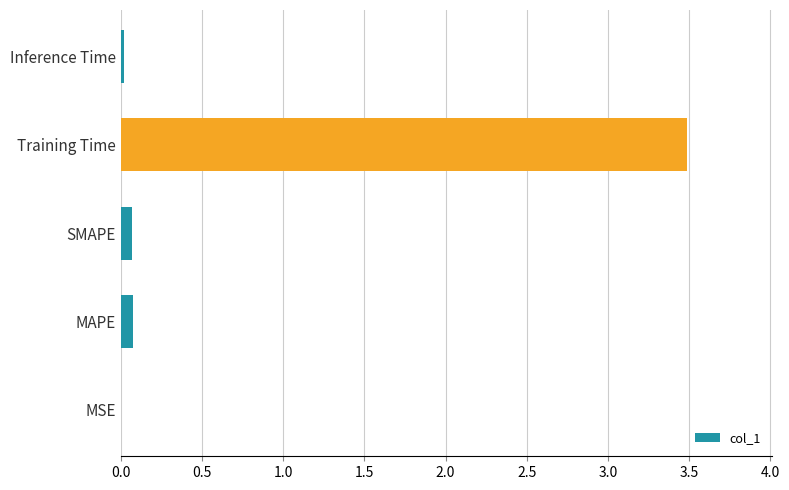

Which category has the highest value across all series?

Training Time